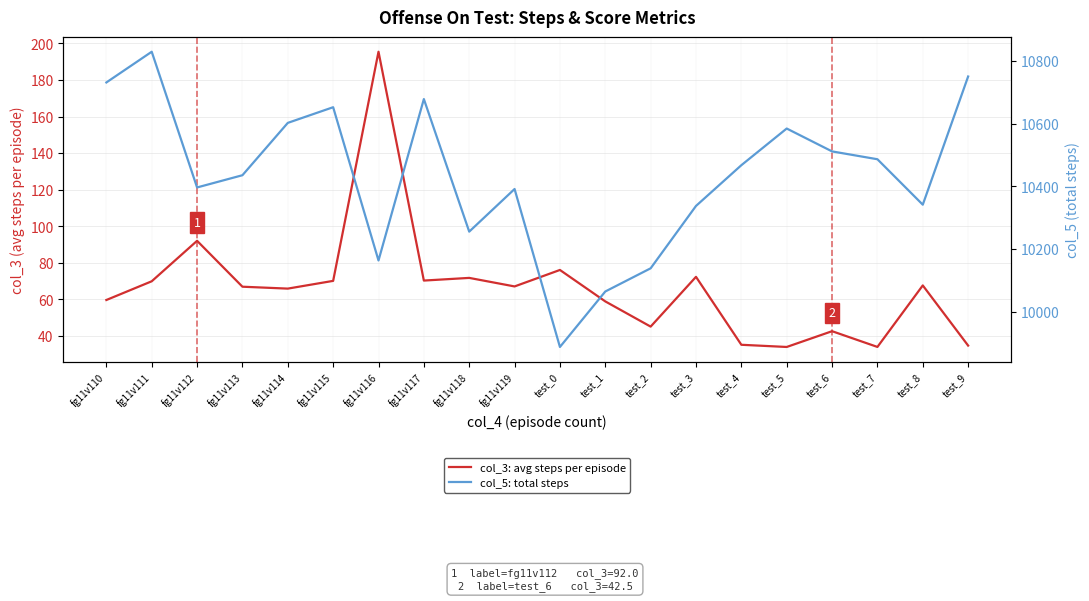

Which series has the widest spread of values?

col_5: total steps